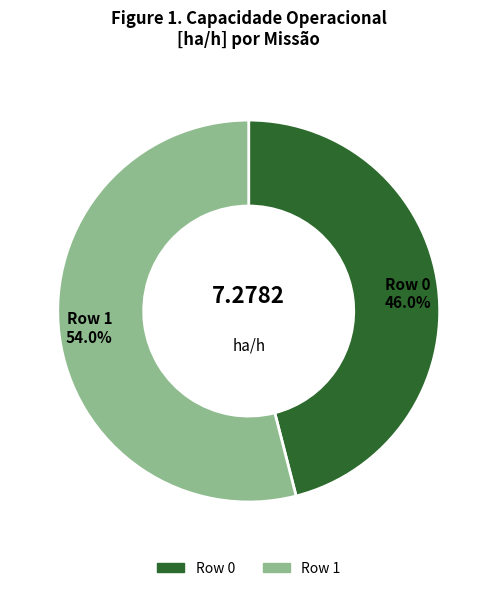

To the nearest percent, what is the difference between the largest and smallest slice percentages?

8%